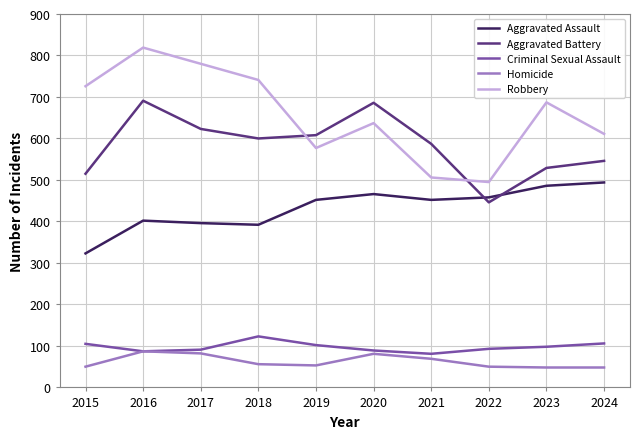

The value of Aggravated Assault at 2023 is 170. True or false?

False